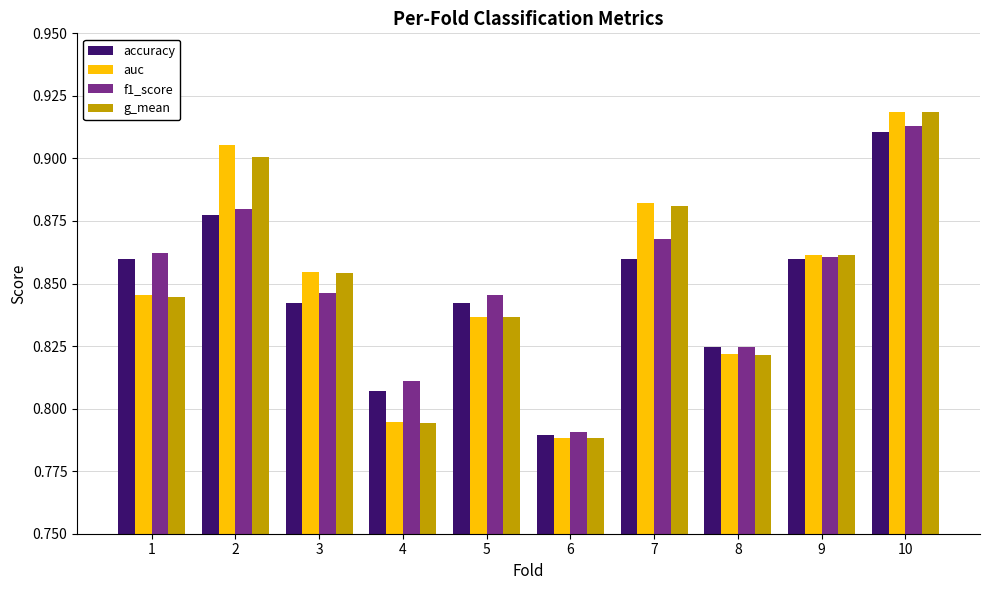

What is the sum of all accuracy values?

8.5